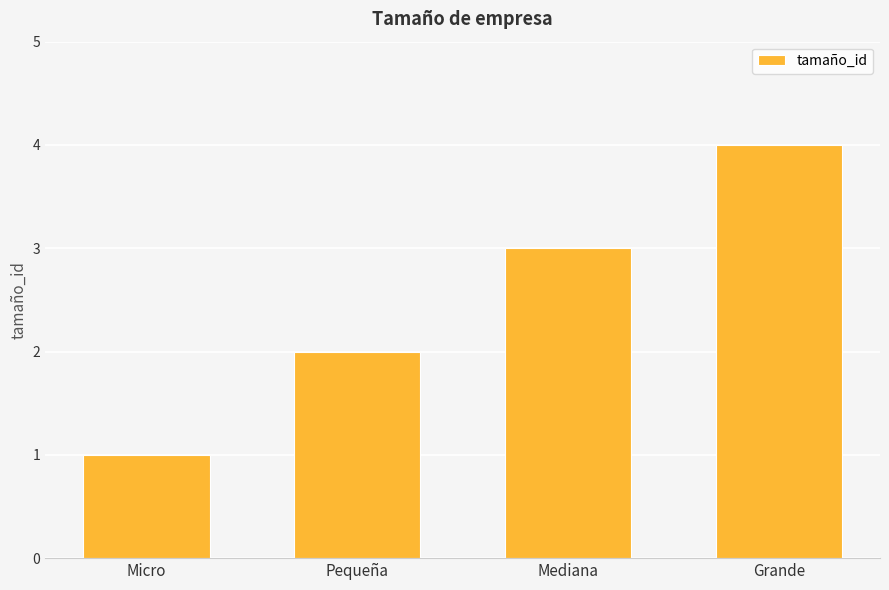

Rank the categories by value from highest to lowest.

Grande, Mediana, Pequeña, Micro